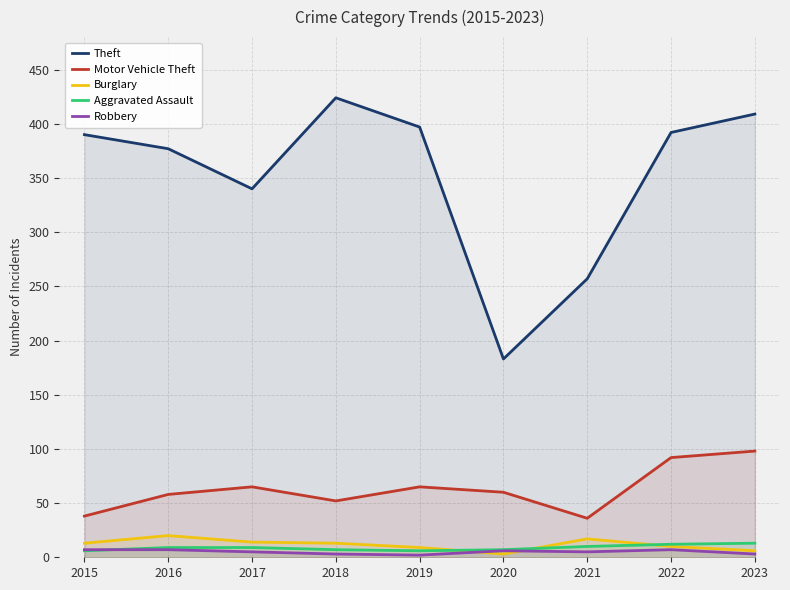

Reading right to left, extract all data points from this chart.

Theft: 409	392	257	183	397	424	340	377	390
Motor Vehicle Theft: 98	92	36	60	65	52	65	58	38
Burglary: 6	10	17	3	9	13	14	20	13
Aggravated Assault: 13	12	10	7	6	7	9	9	6
Robbery: 3	7	5	6	2	3	5	7	7